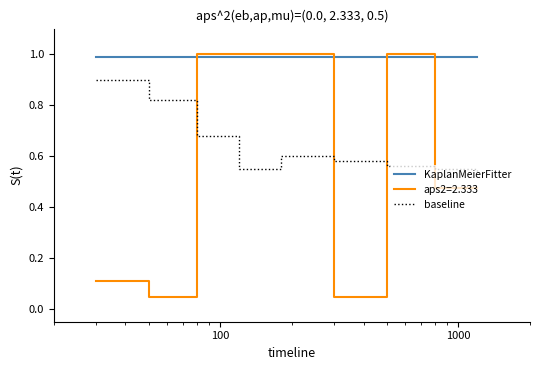

Rank the series by their average value, from highest to lowest.

KaplanMeierFitter, baseline, aps2=2.333